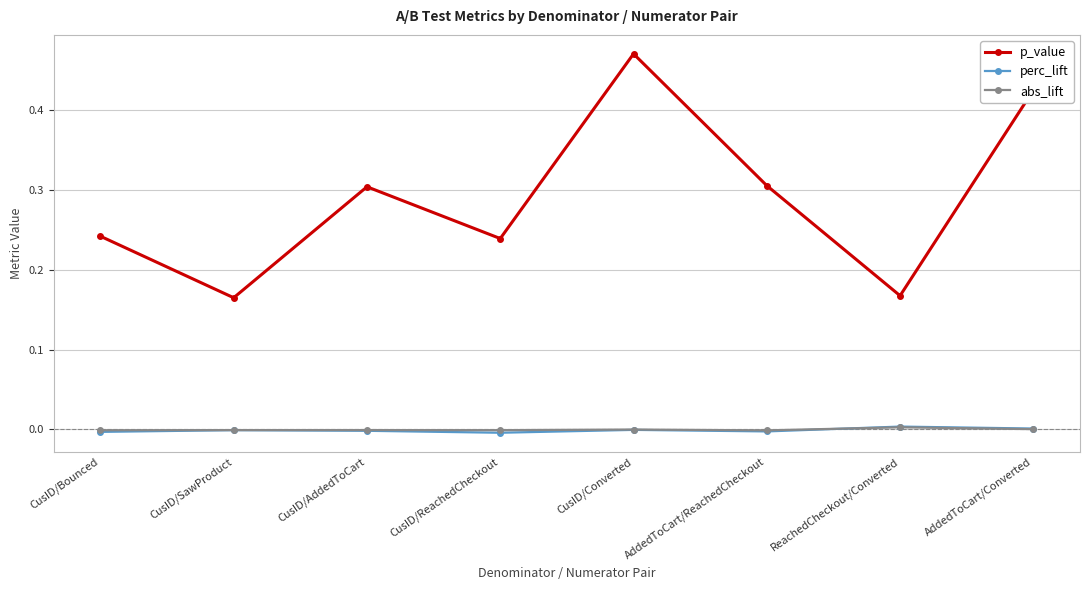

In perc_lift, how many points are higher than both neighbors (excluding endpoints)?

3